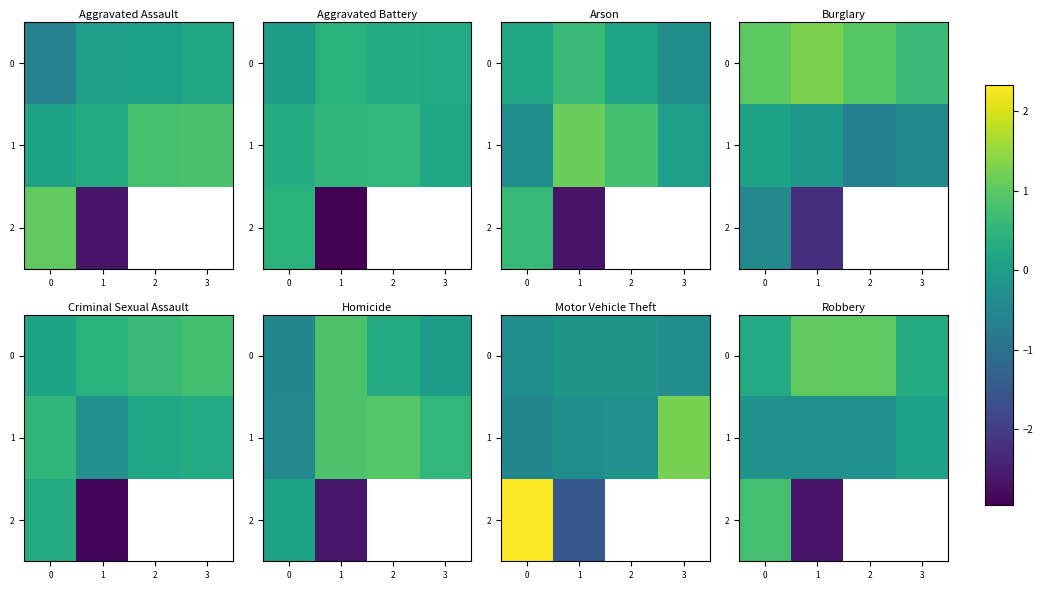

What is the lowest value of the 2 series?

-2.6